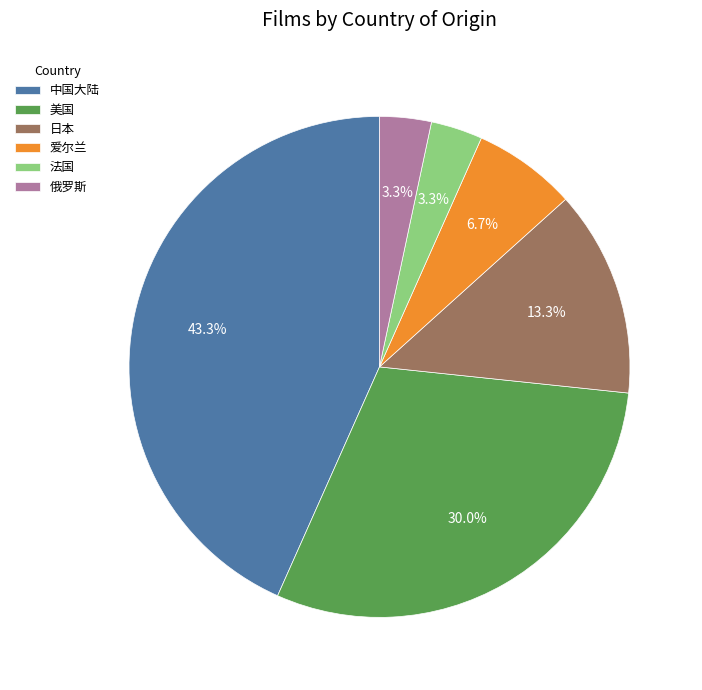

What percentage is the 法国 slice, to the nearest percent?

3%